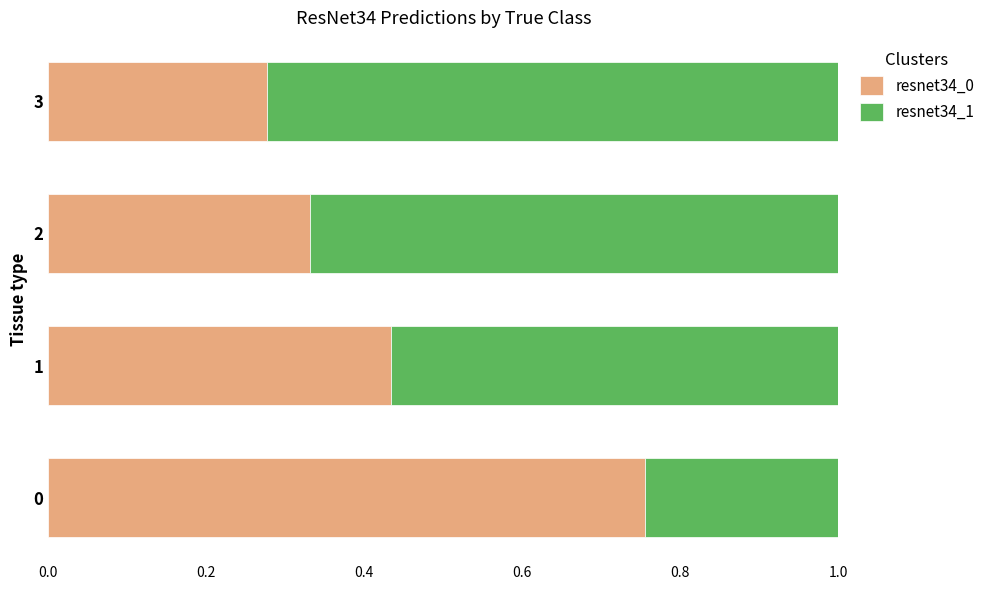

The resnet34_0 series shows 0.3 at 0. True or false?

False